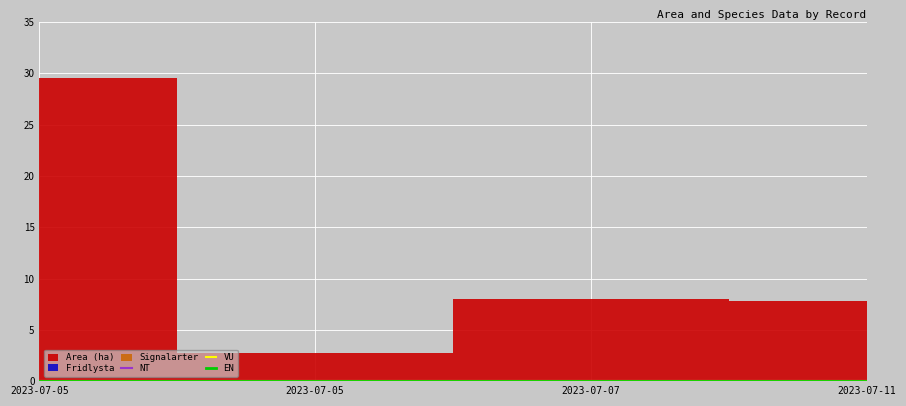

The Signalarter series shows 0.0 at A 33087-2023. True or false?

True